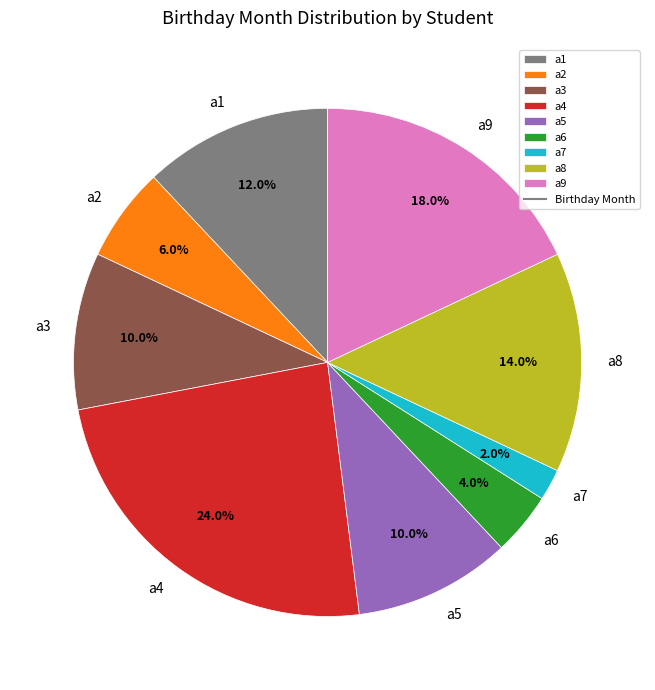

Is a4 the majority of the pie?

No